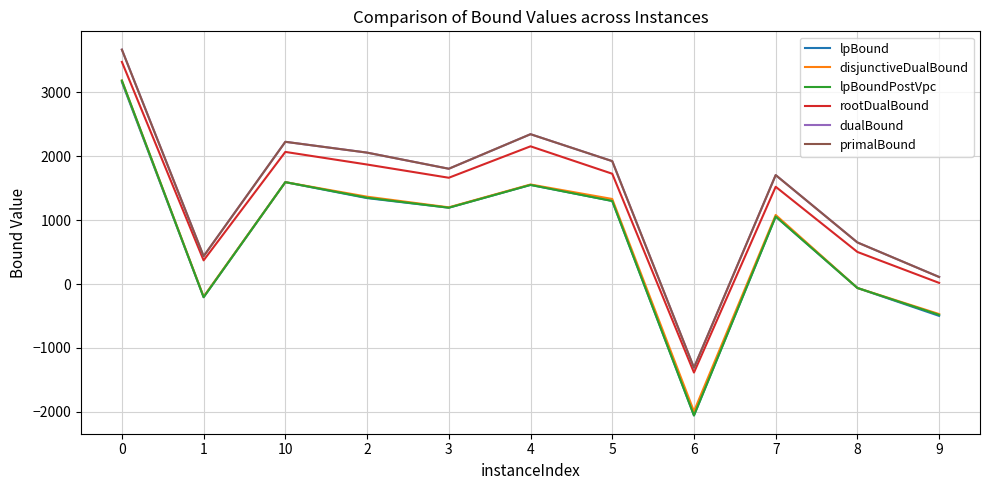

What position from the left is 5?

7